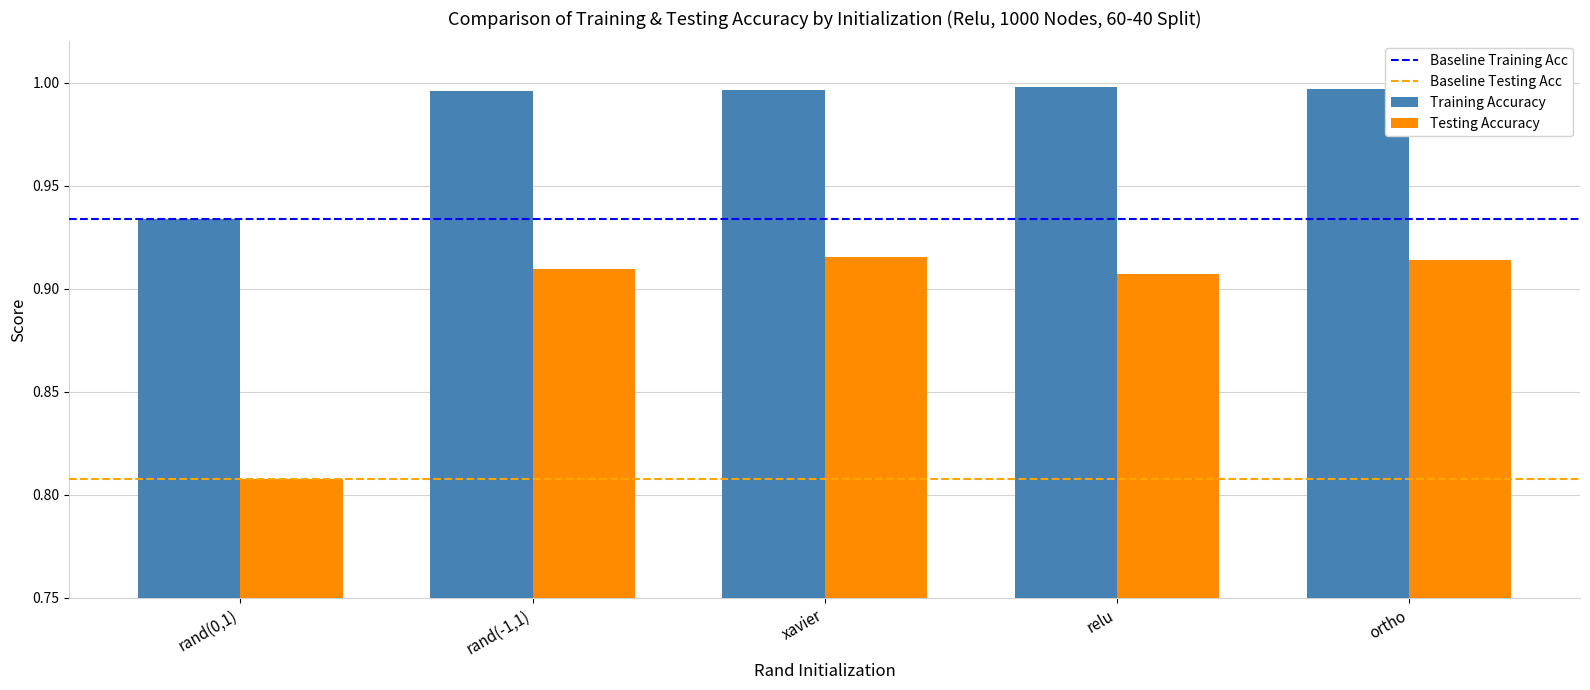

At rand(-1,1), list the series in order from smallest to largest.

Testing Accuracy, Training Accuracy